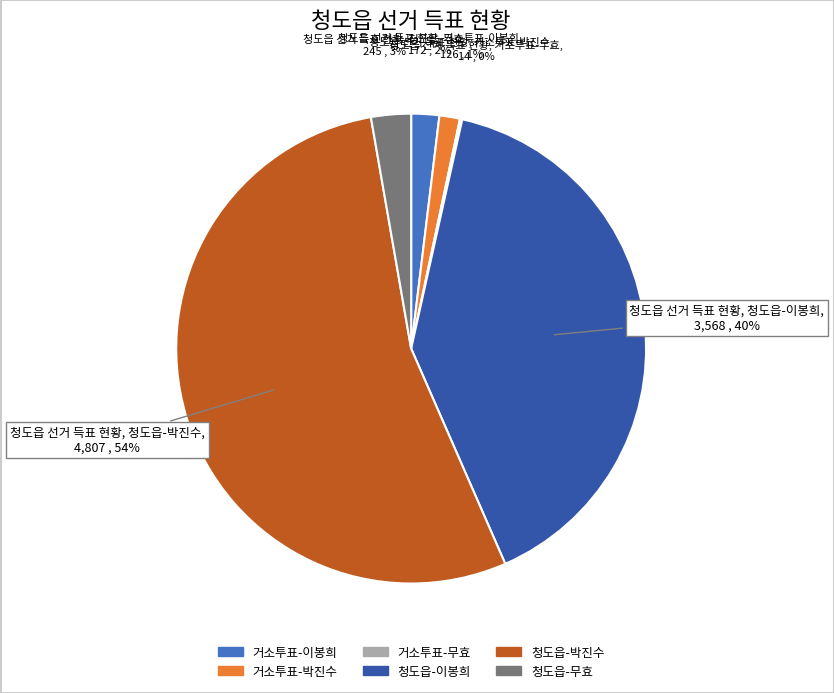

To the nearest percent, what portion does 청도읍-박진수 represent?

54%